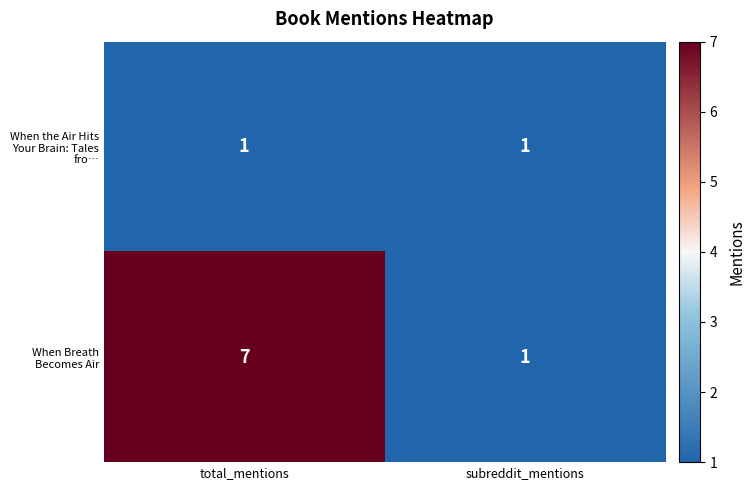

Which series changed the most between total_mentions and subreddit_mentions?

When Breath Becomes Air